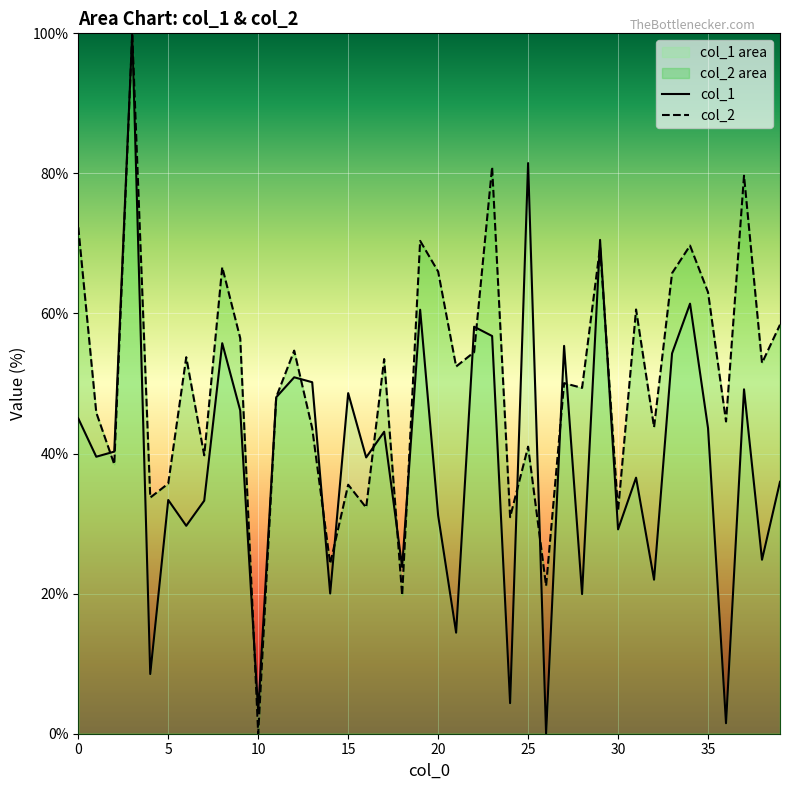

At which category does col_2 reach its first local valley?

2